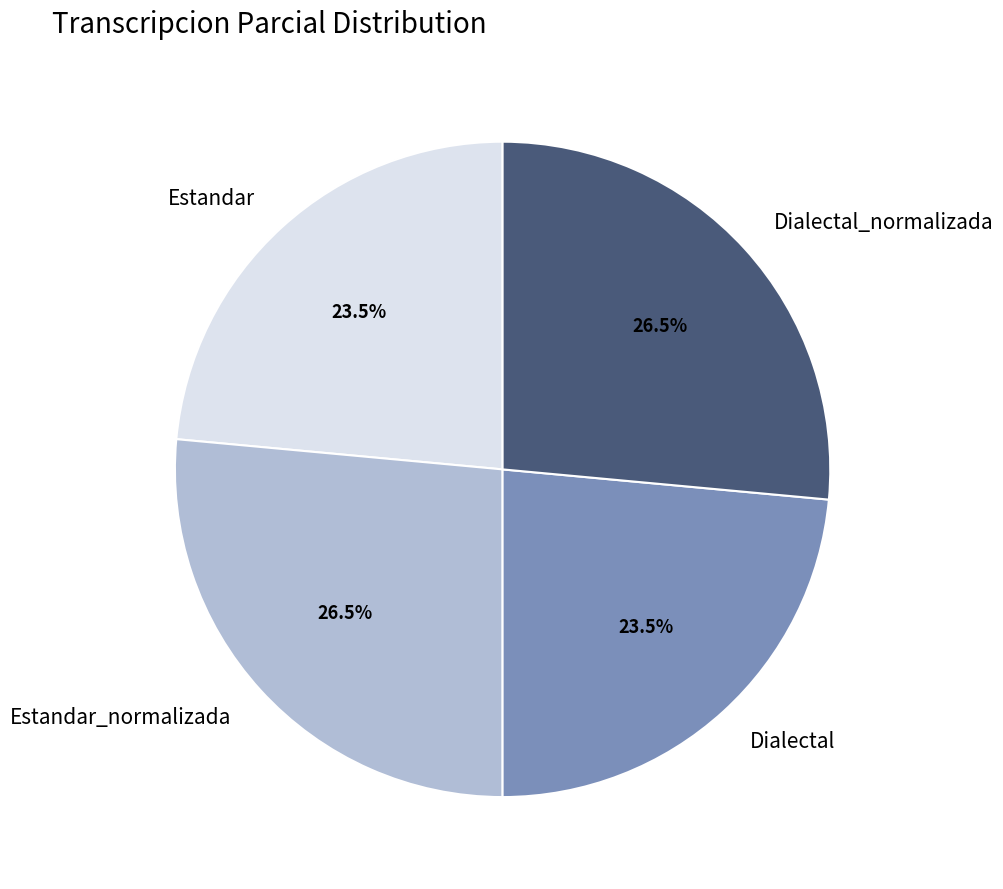

To the nearest percent, what is the combined percentage of Estandar_normalizada and Dialectal?

50%